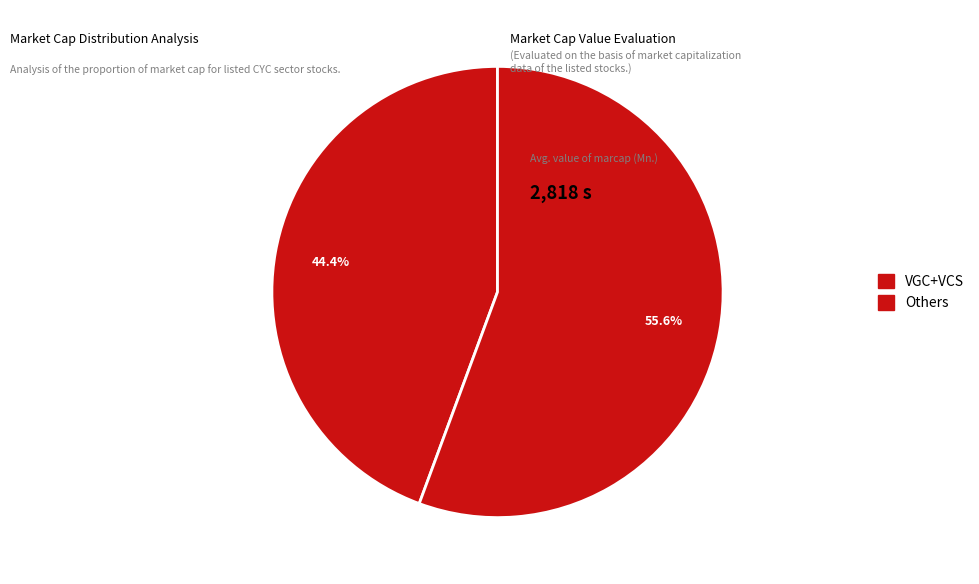

How many slices are in this pie chart?

2